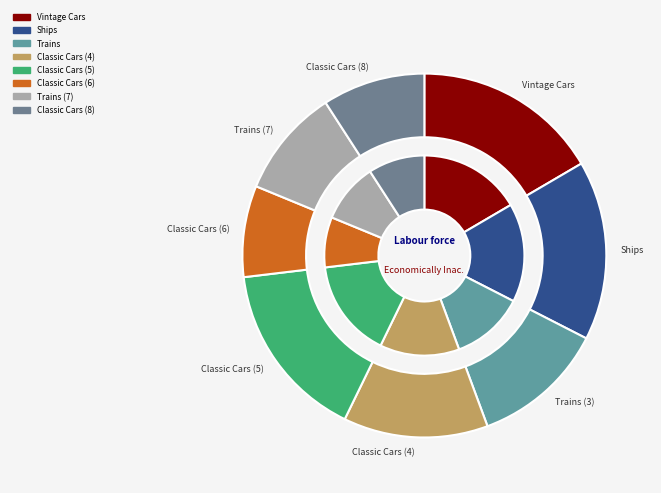

What is the change in value from Vintage Cars (1) to Classic Cars (6)?

-2500.0